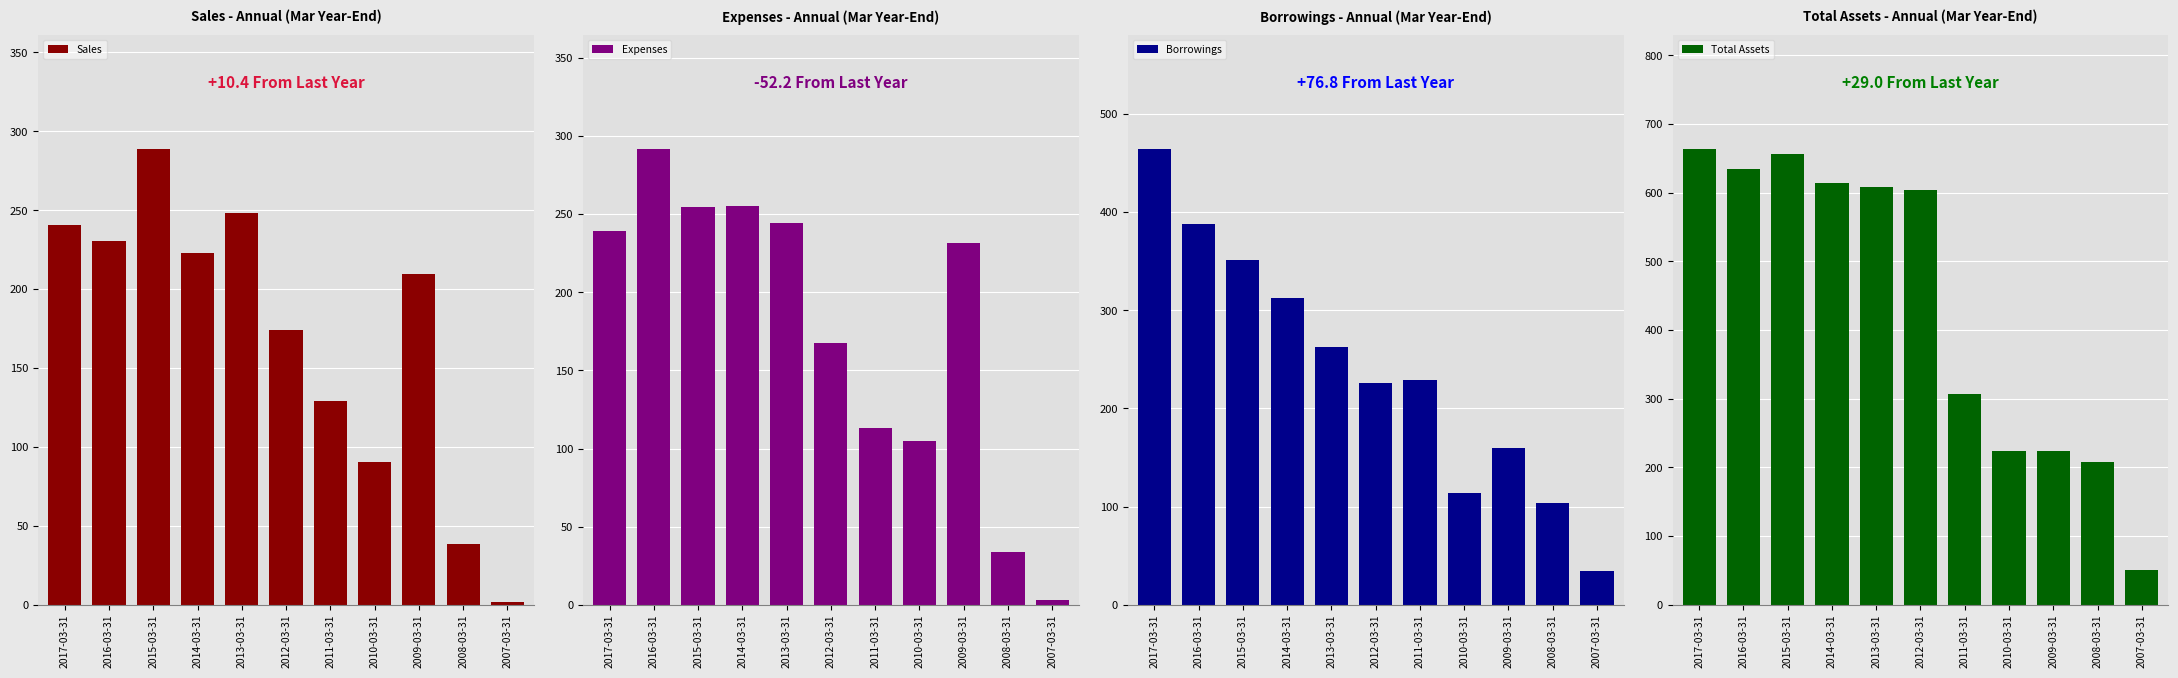

Is it true that Sales equals 68.7 at 2012-03-31?

False